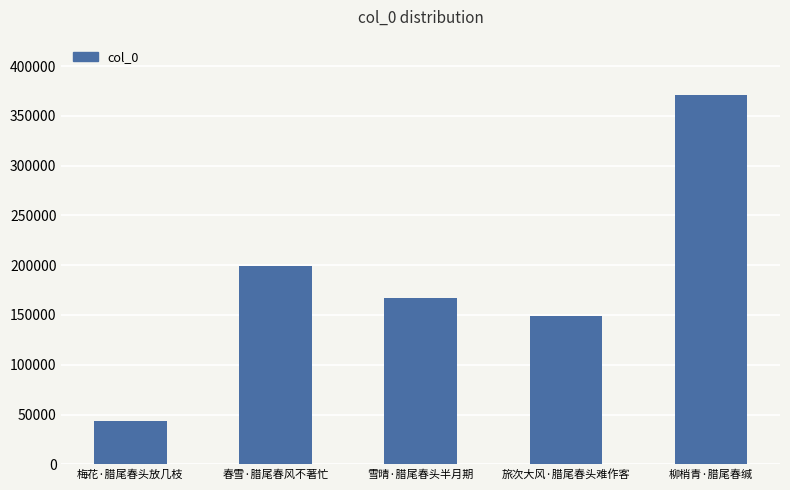

What position from the right is 柳梢青·腊尾春缄?

1